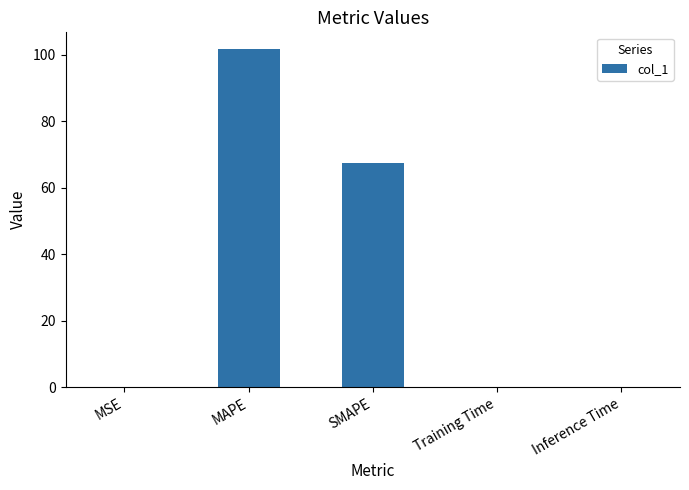

The chart shows a value of 0.0 at Training Time. True or false?

True